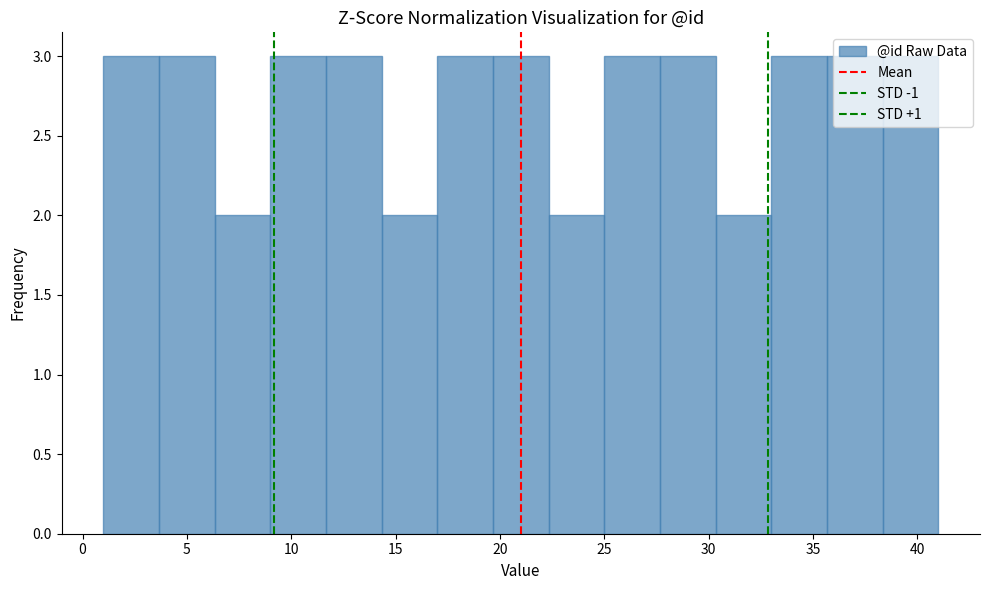

Reading left to right, transcribe this chart: for each bar, give the range it covers on the x-axis and its height. Neither the bar edges nor the heights are printed on the chart, so give them approximately, as read against the axes.

1.0 to 3.5: 3
3.5 to 6.5: 3
6.5 to 9.0: 2
9.0 to 11.5: 3
11.5 to 14.5: 3
14.5 to 17.0: 2
17.0 to 19.5: 3
19.5 to 22.5: 3
22.5 to 25.0: 2
25.0 to 27.5: 3
27.5 to 30.5: 3
30.5 to 33.0: 2
33.0 to 35.5: 3
35.5 to 38.5: 3
38.5 to 41.0: 3